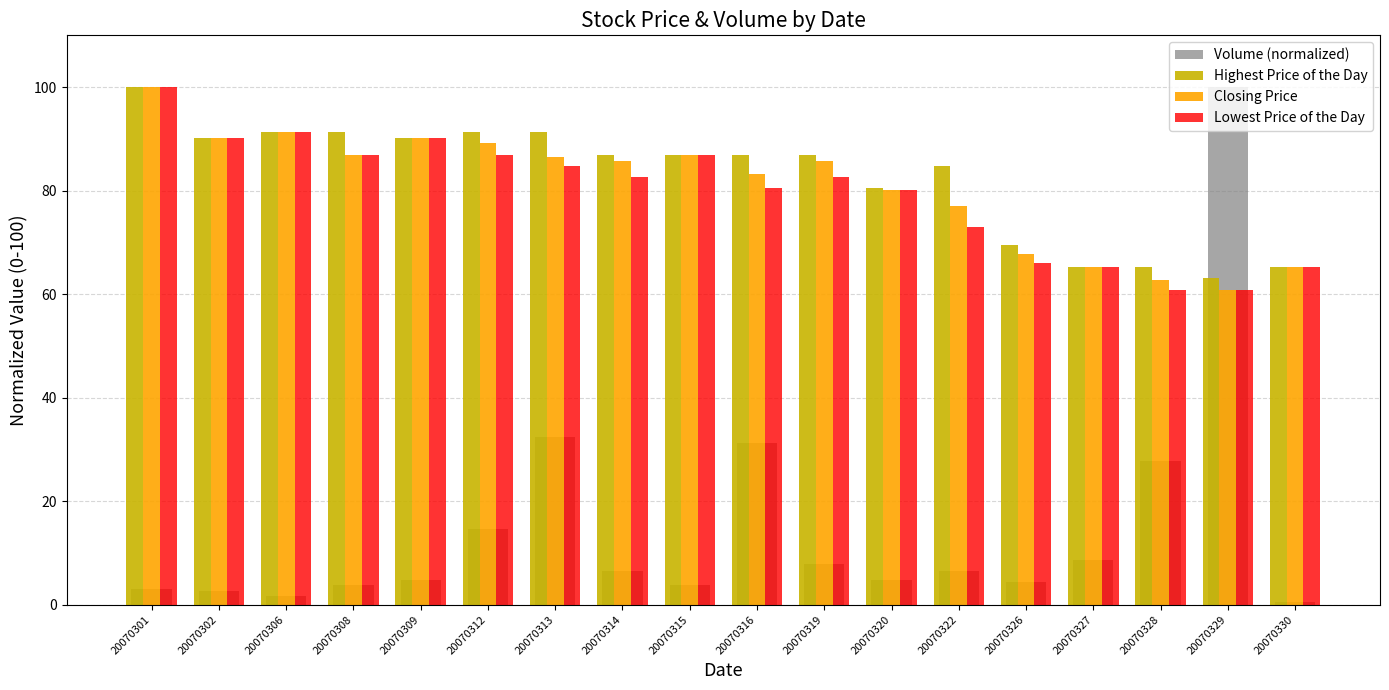

What is the value of the Highest Price of the Day bar at the 2nd from the left?

90.2